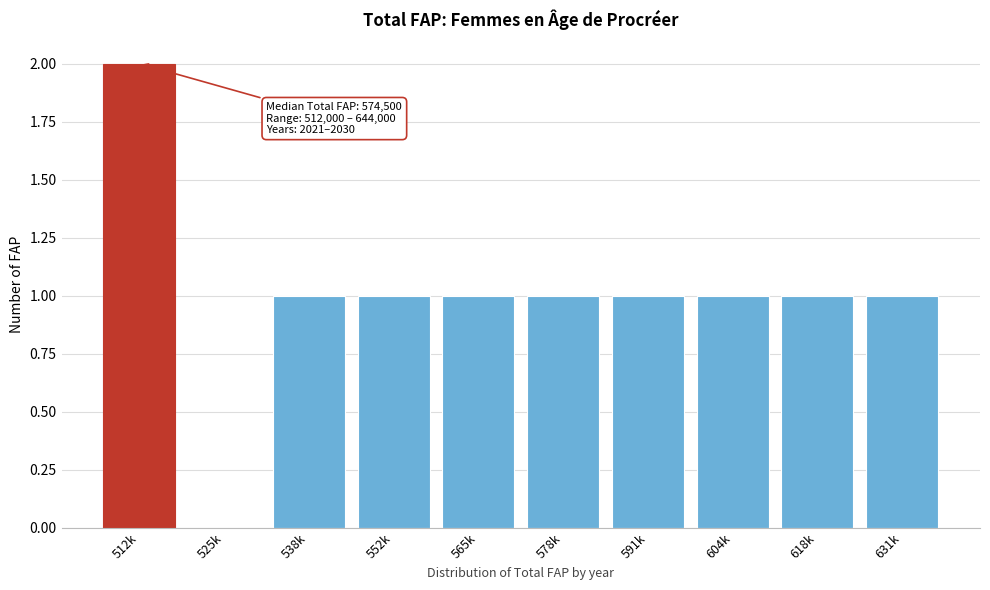

Reading left to right, extract all data points from this chart.

512k=2	525k=0	538k=1	552k=1	565k=1	578k=1	591k=1	604k=1	618k=1	631k=1